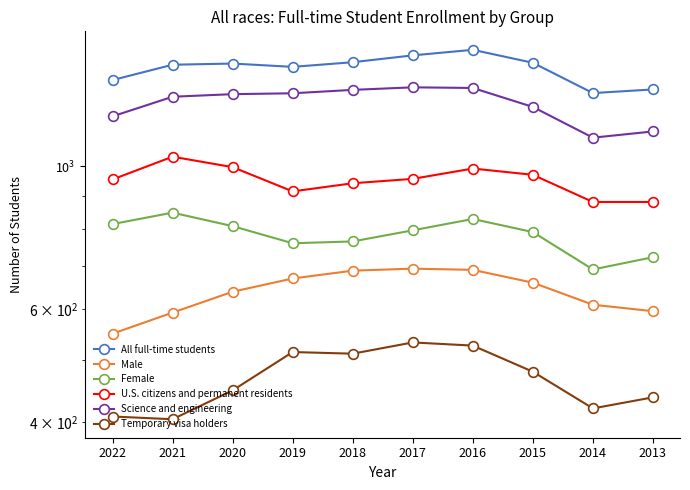

At how many categories does at least one series exceed 1201?

10